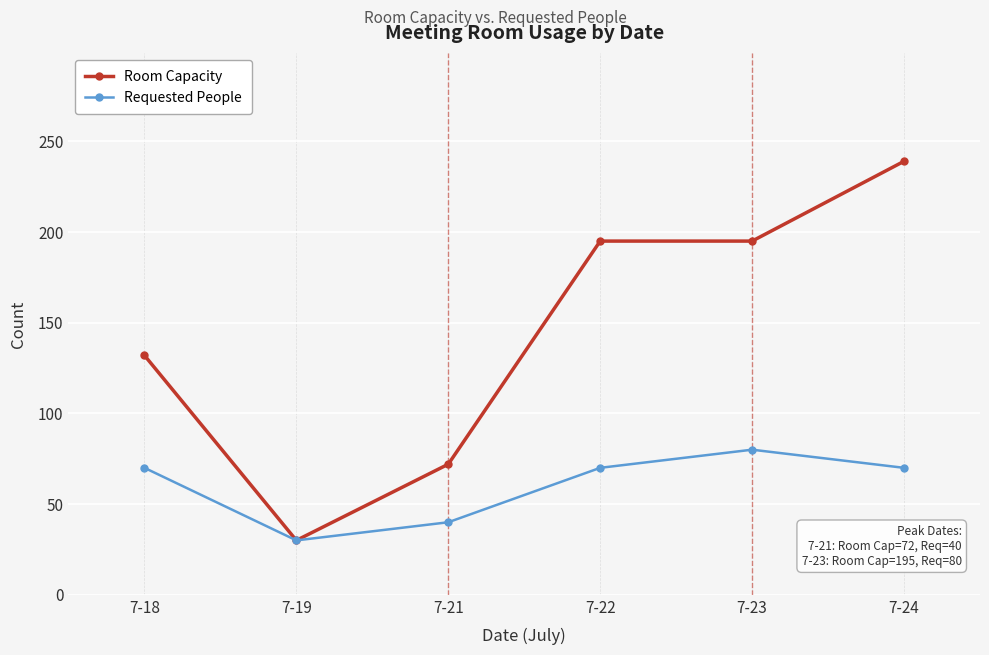

The value of Room Capacity at 7-22 is 195. True or false?

True